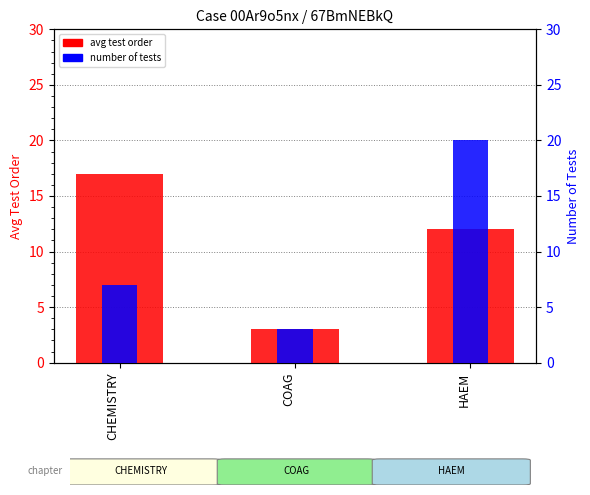

At how many categories does at least one series exceed 17?

1